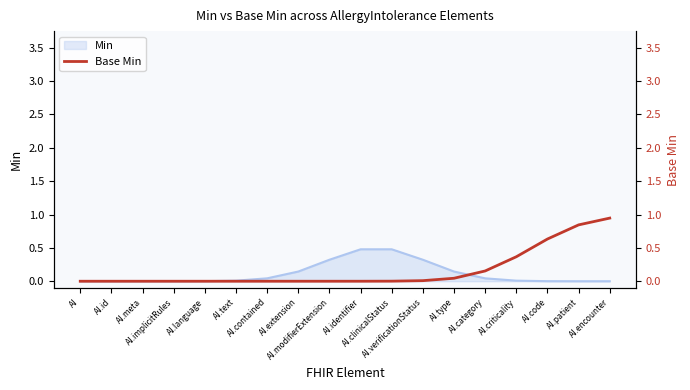

At which category does the chart reach its minimum across all series?

AI